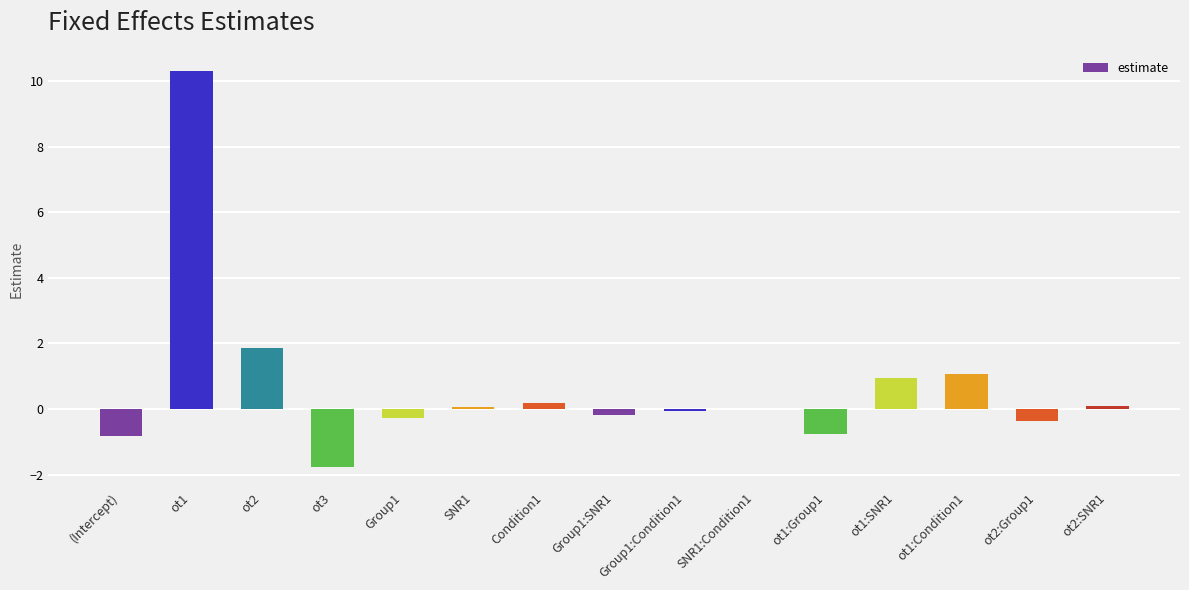

True or false: the data shows -0.3 at Group1.

True